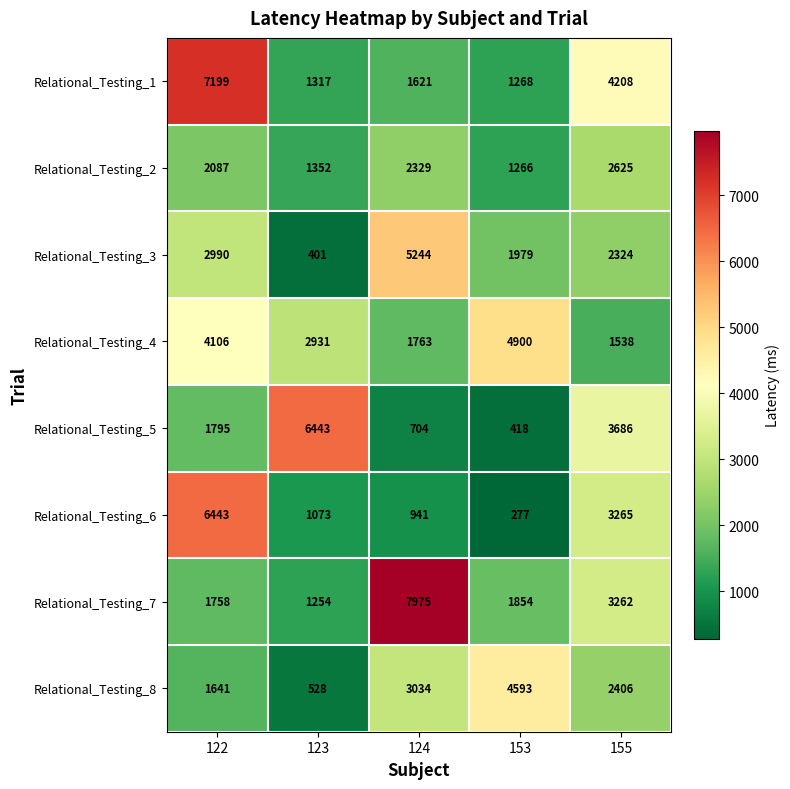

What is the difference between the maximum and minimum values in the Relational_Testing_2 series?

1359